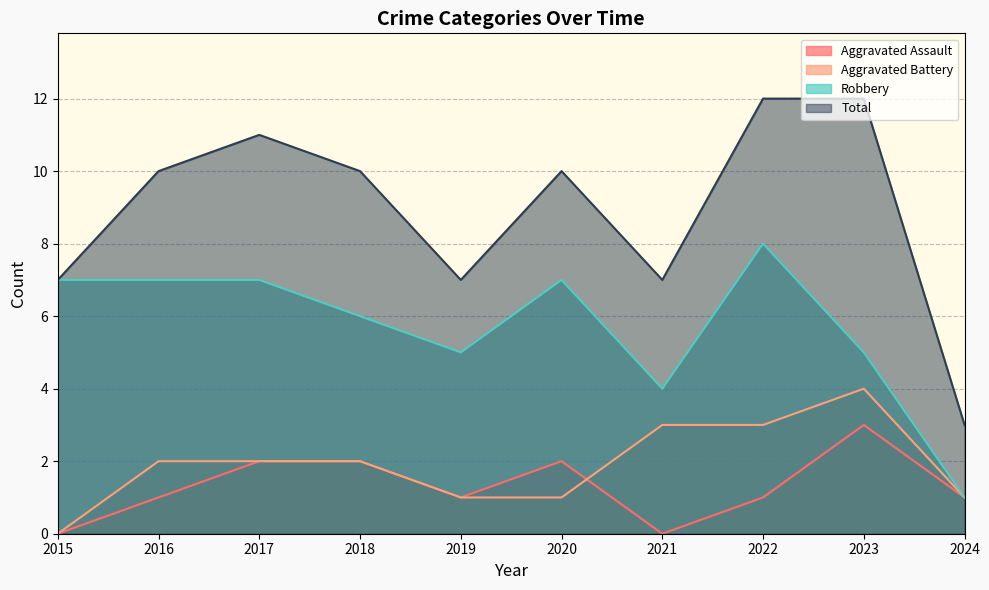

List the labels in order of Total value, smallest first.

2024, 2015, 2019, 2021, 2016, 2018, 2020, 2017, 2022, 2023